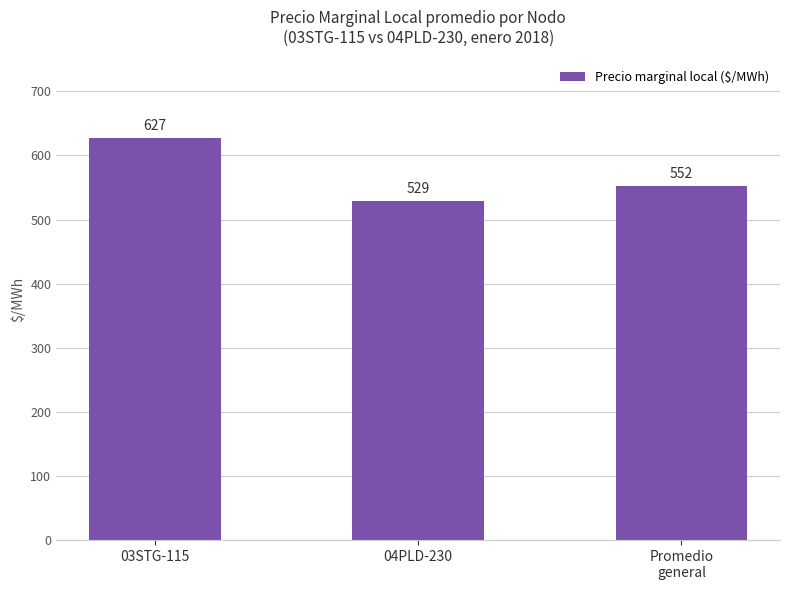

Between 03STG-115 and 04PLD-230, which is larger?

03STG-115